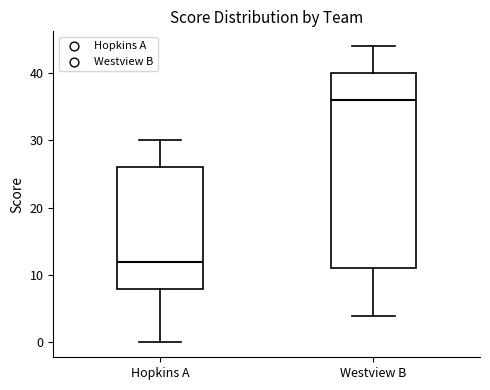

Reading left to right, transcribe this box plot: for each box, give where its median line is, the range the box spans, and where its two whiskers end, as read against the y-axis. The values are not printed on the chart, so give them approximately, as read against the axis.

Hopkins A: median 12, box 8 to 26, whiskers 0 to 30
Westview B: median 36, box 11 to 40, whiskers 4 to 44